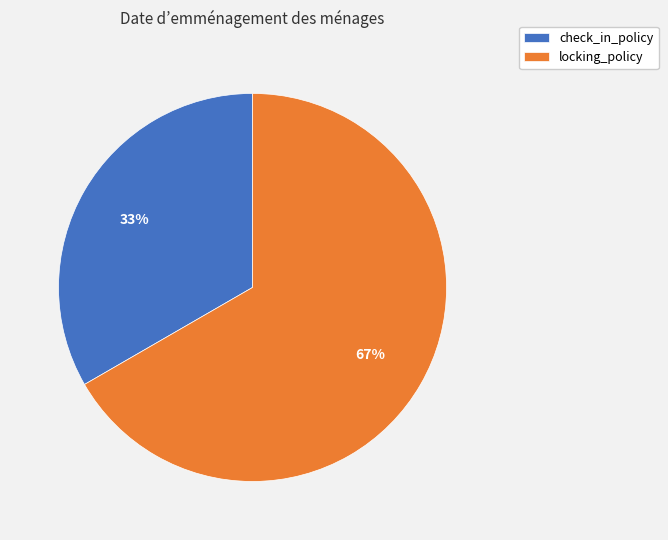

What is the largest slice in the pie chart?

locking_policy